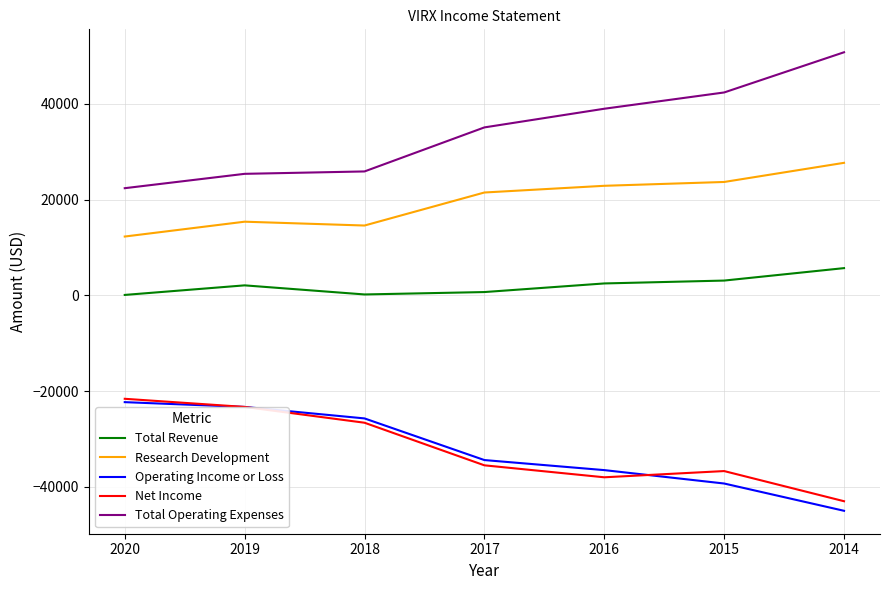

How many lines are shown in the chart?

5